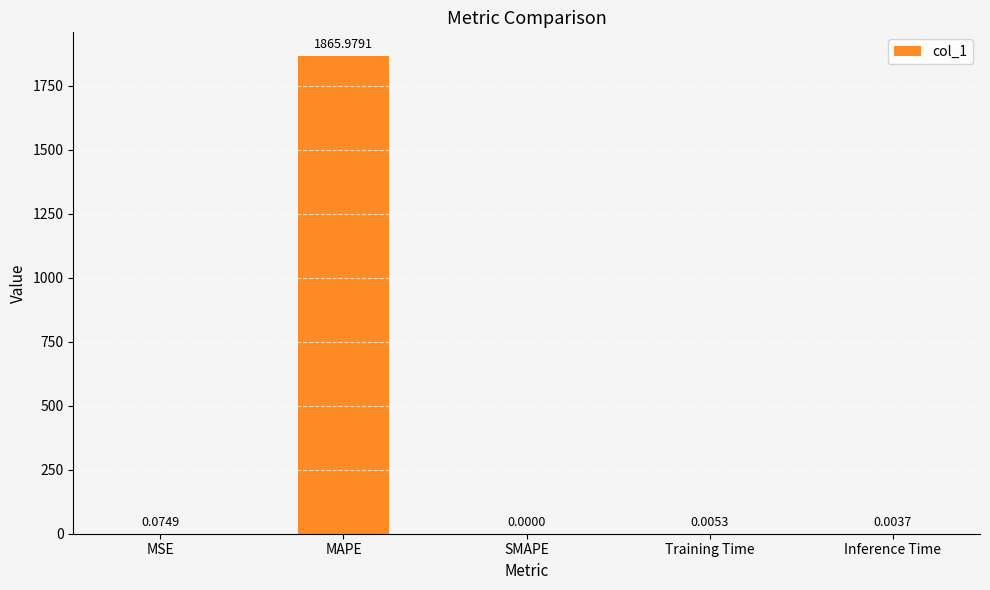

Which category has the highest value across all series?

MAPE